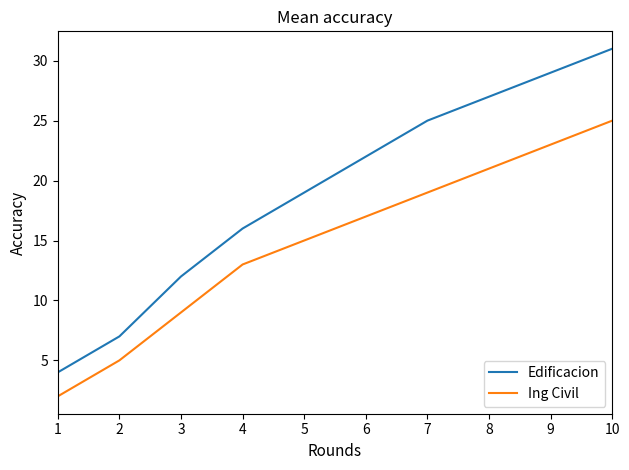

What are all the series names shown in the legend?

Edificacion, Ing Civil